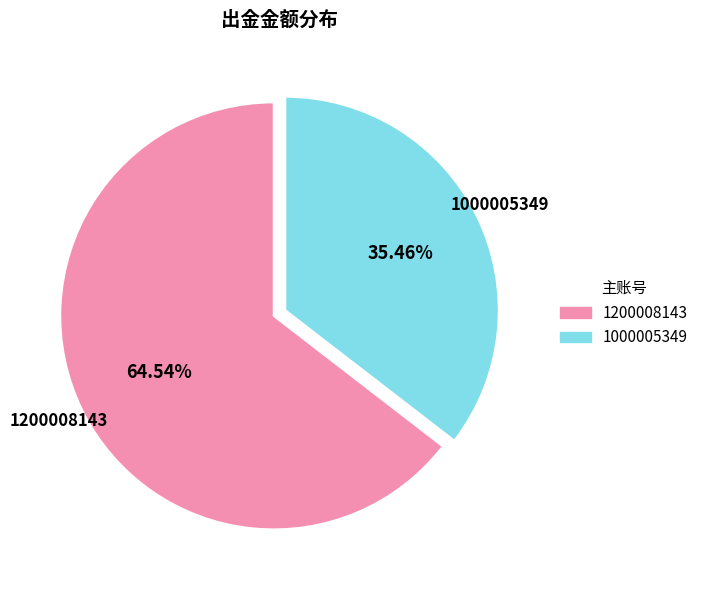

How many segments does this pie chart have?

2